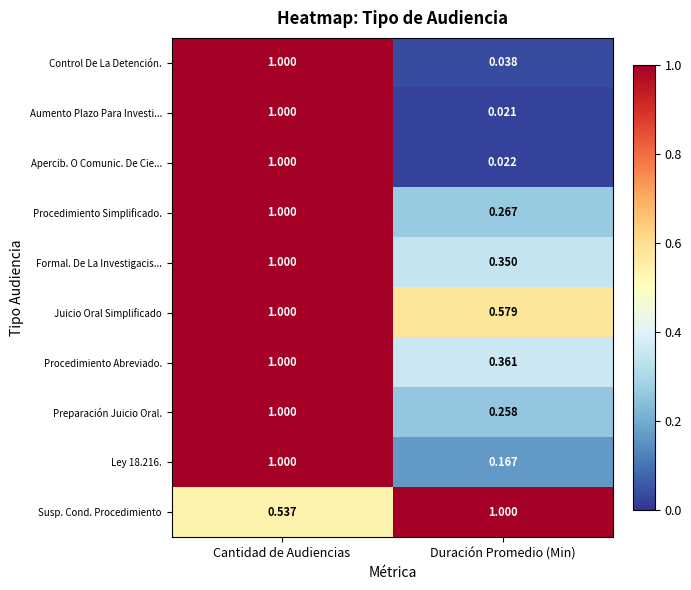

Which category has the highest value in the Juicio Oral Simplificado series?

Cantidad de Audiencias